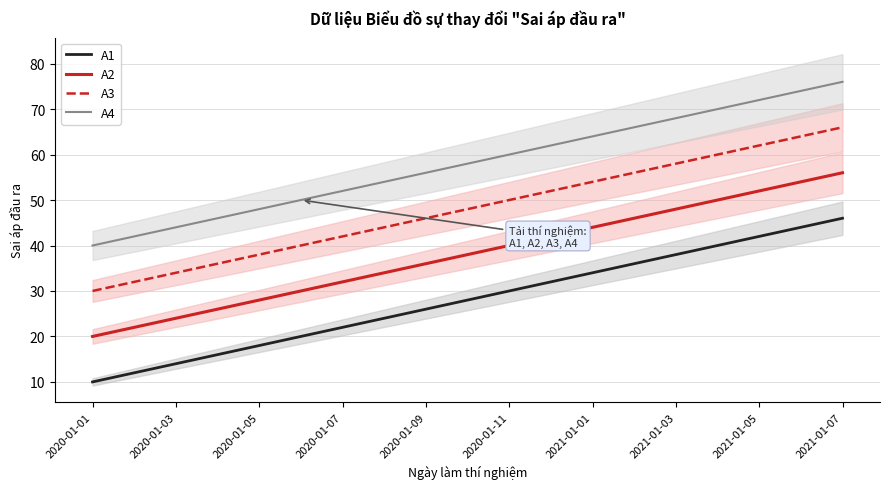

True or false: A2 and A4 cross at least once.

False